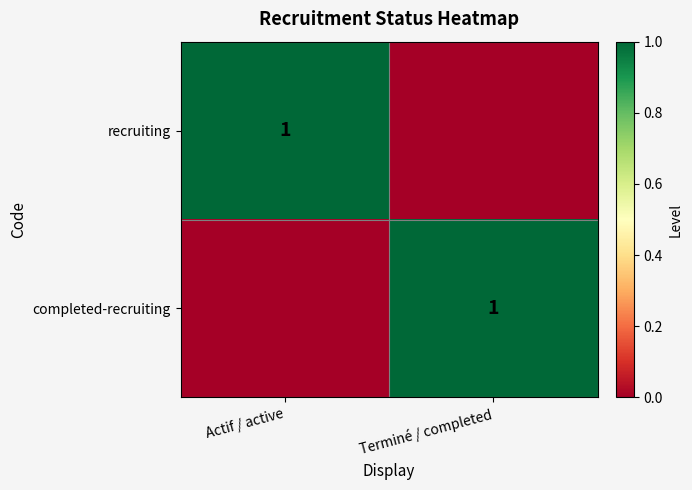

At which category is the sum across all series the highest?

Actif / active